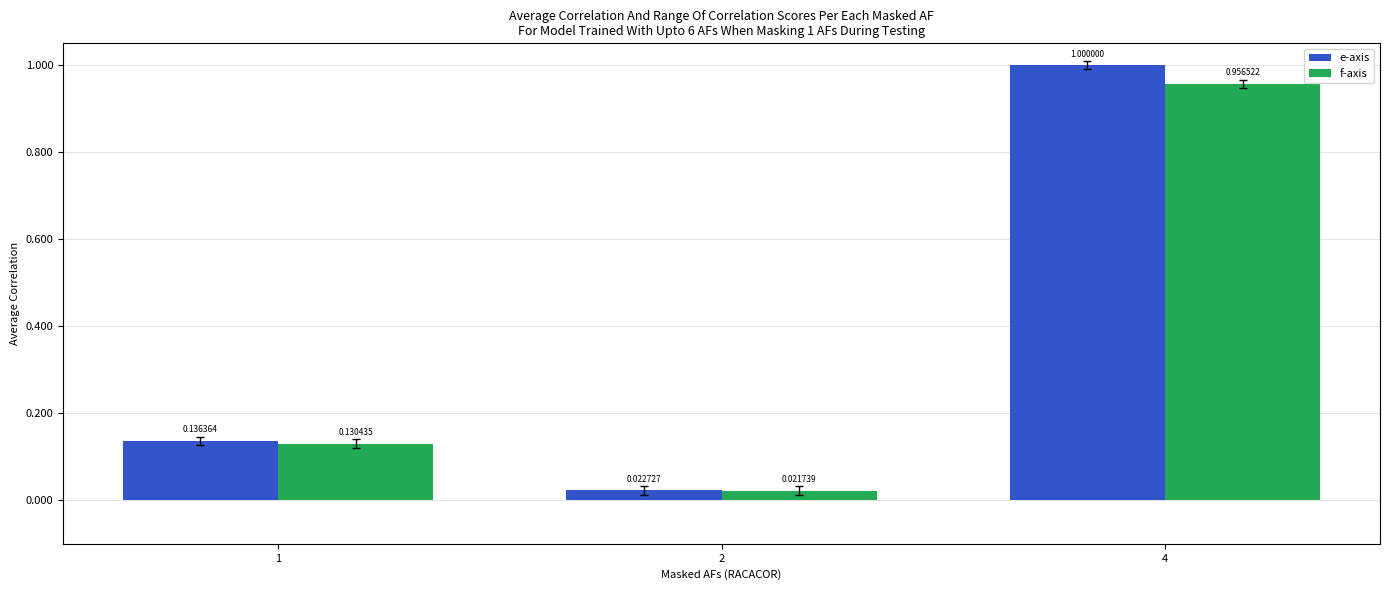

Rank the categories by e-axis value from highest to lowest.

4, 1, 2